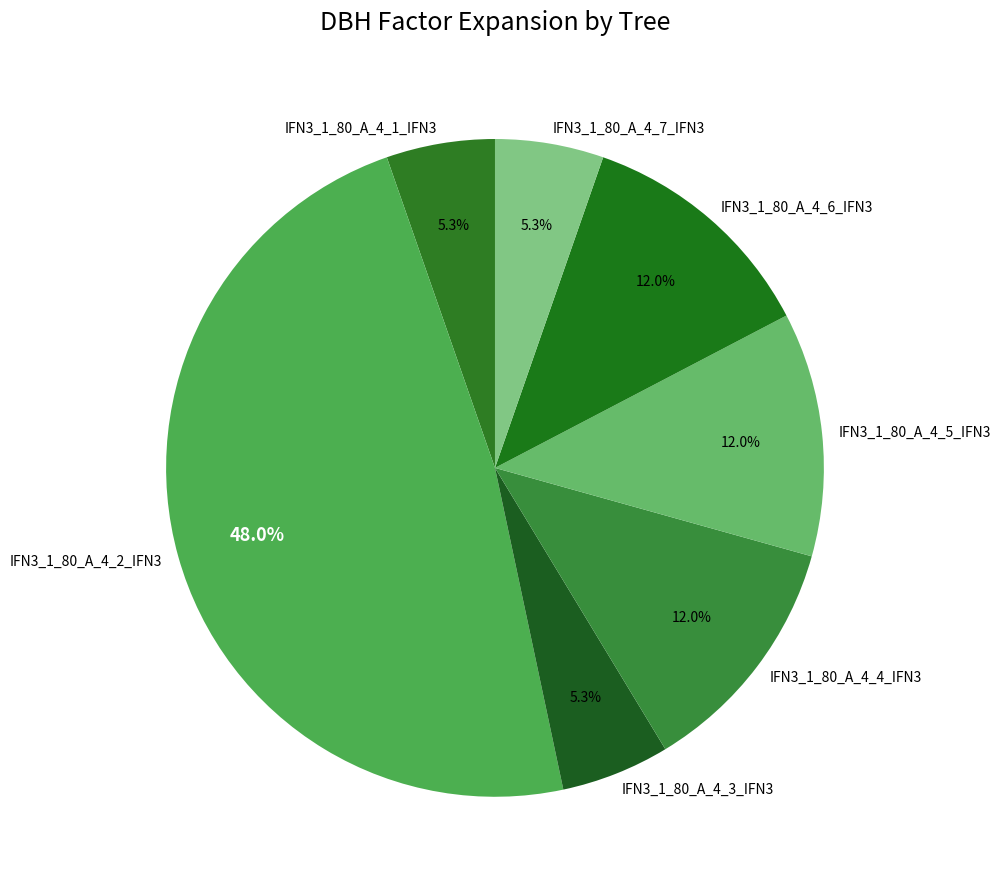

Does IFN3_1_80_A_4_1_IFN3 account for over 50% of the chart?

No